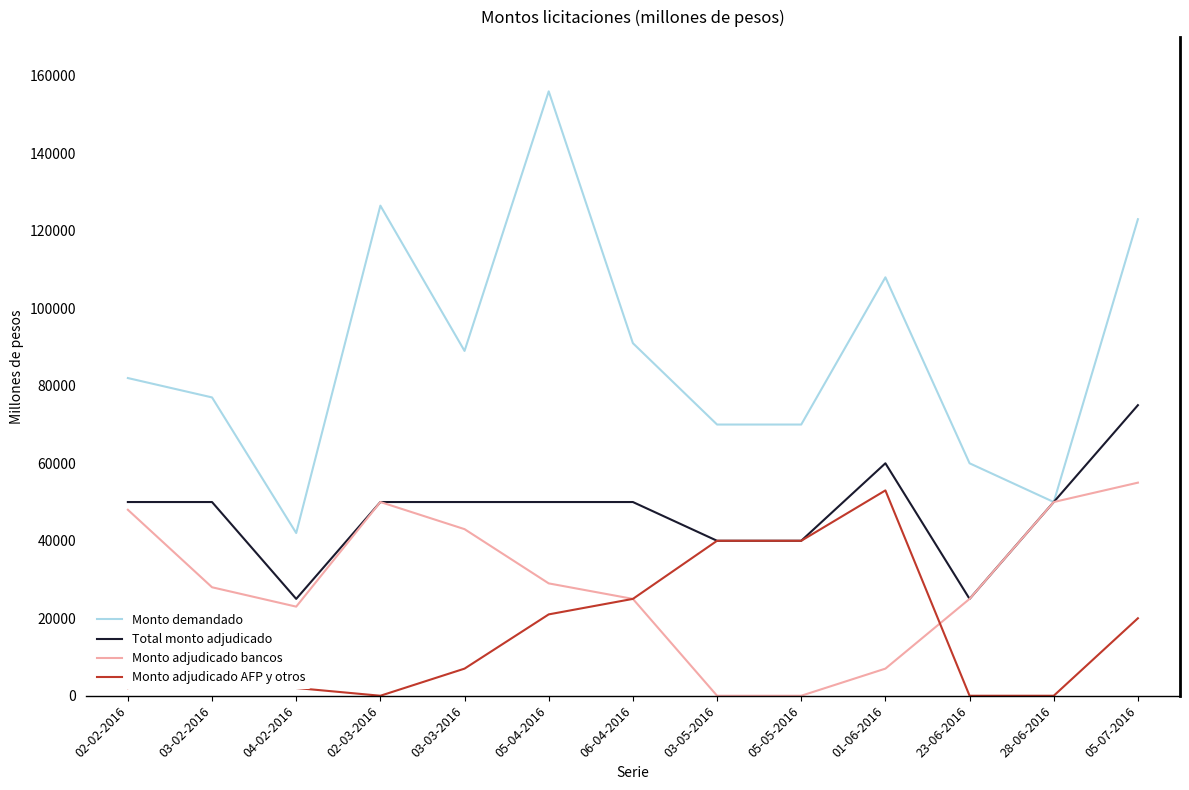

Which series has the largest total across all categories?

Monto demandado